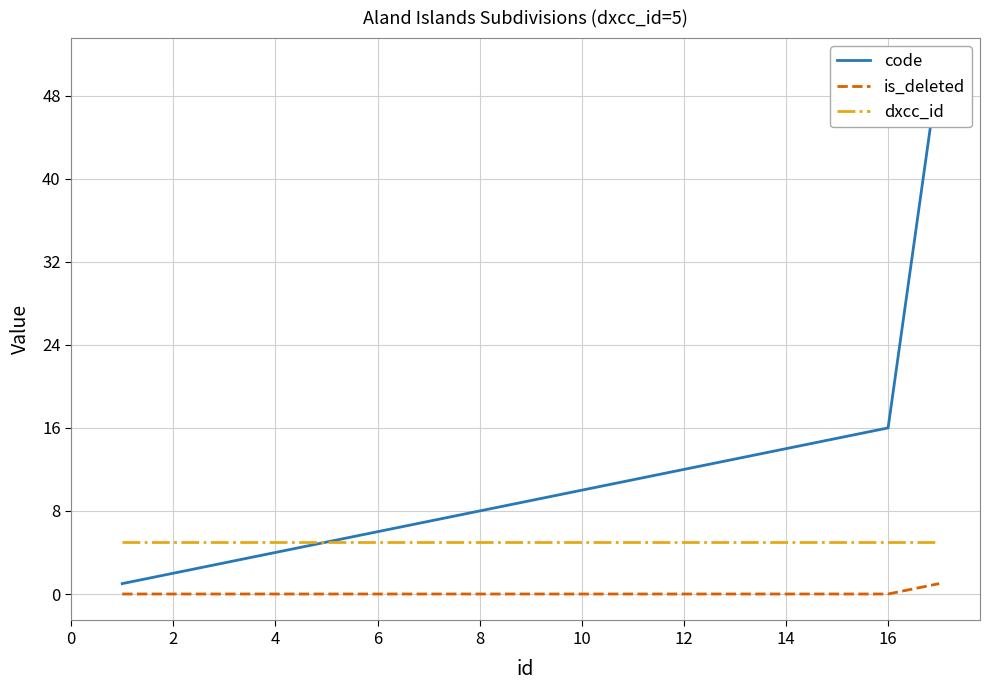

At how many categories does at least one series exceed 13?

4